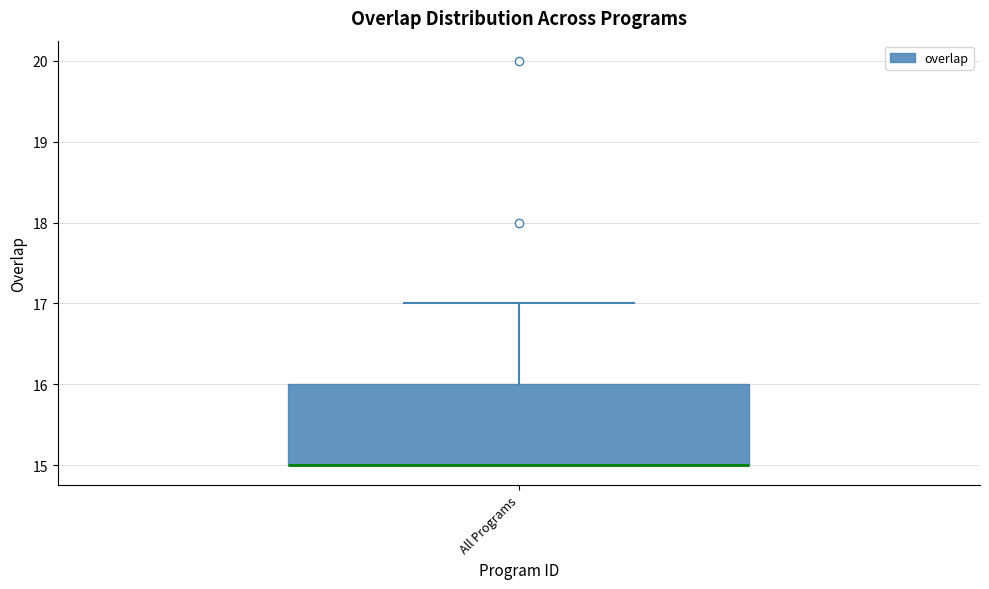

Read this box plot against the y-axis: the position of the median line, the range covered by the box, and the ends of both whiskers. The values are not printed on the chart, so give them approximately, as read against the axis.

median 15 (drawn on the box's lower edge), box 15 to 16, whiskers 15 to 17